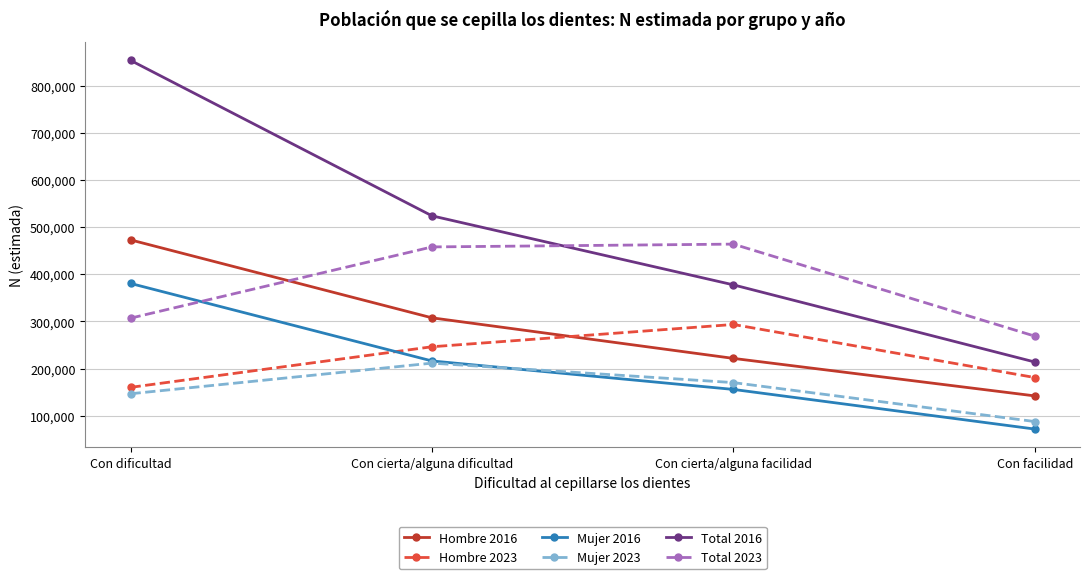

Rank the series at Con dificultad from highest to lowest value.

Total 2016, Hombre 2016, Mujer 2016, Total 2023, Hombre 2023, Mujer 2023